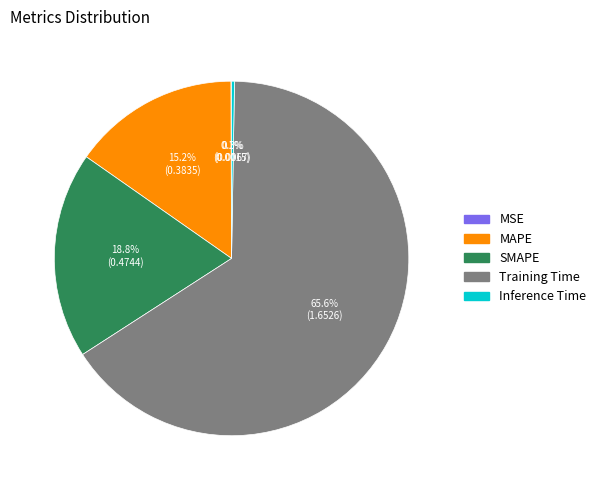

To the nearest percent, what is the average slice percentage?

20%